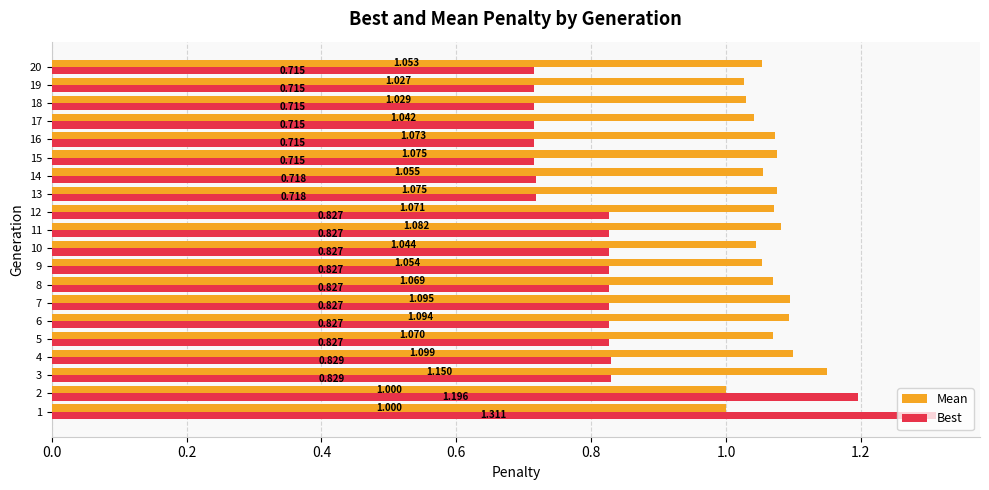

Which series has the widest spread of values?

Best